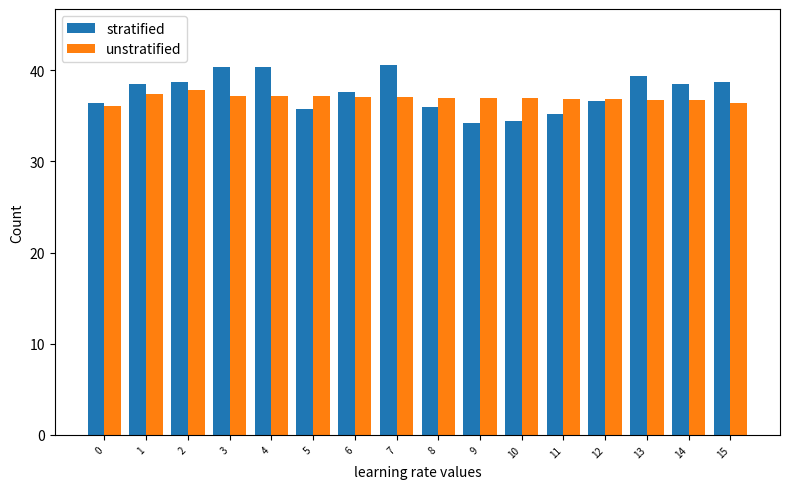

Is it true that unstratified equals 36.9 at 10?

True